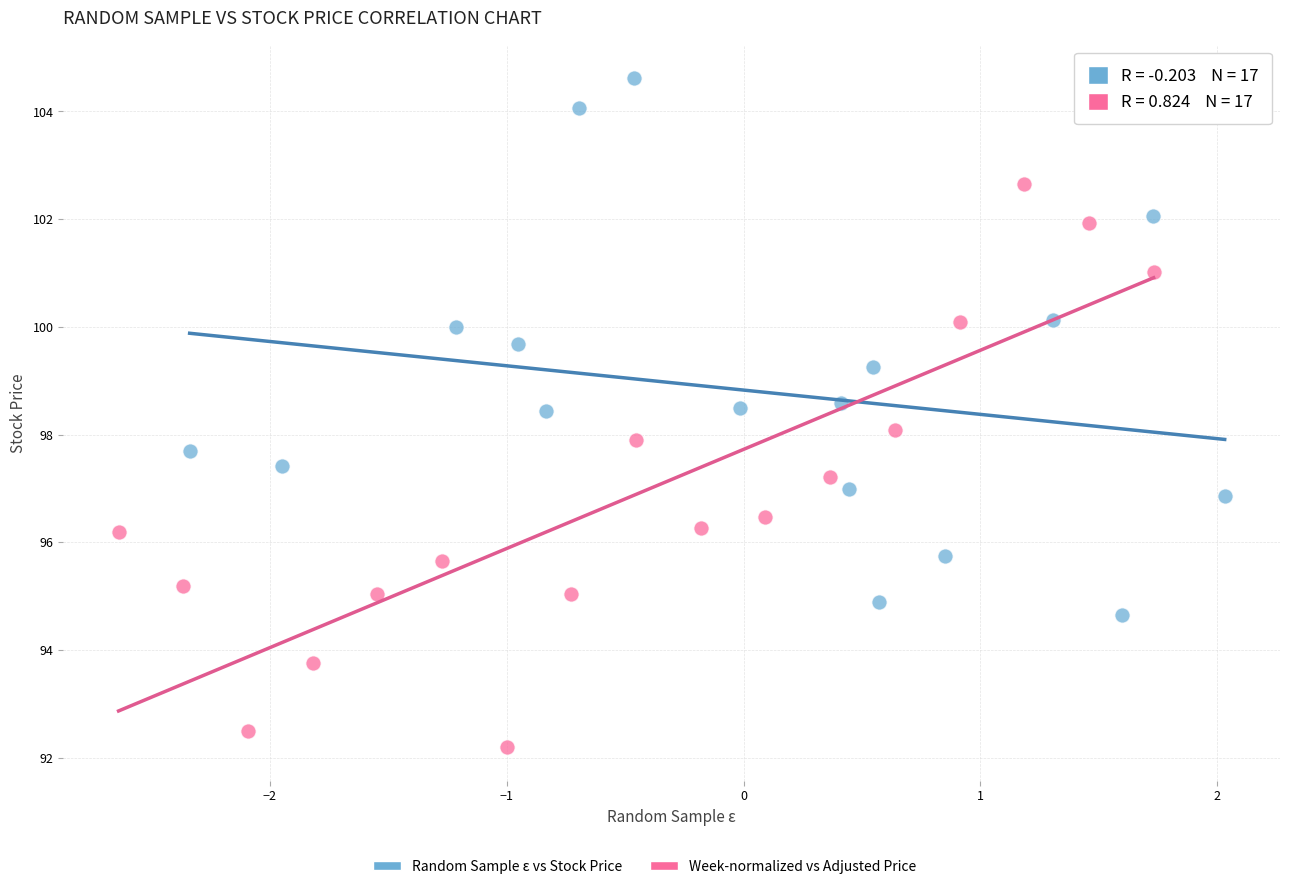

Which series contains the lowest Y value?

Week-normalized vs Adjusted Price